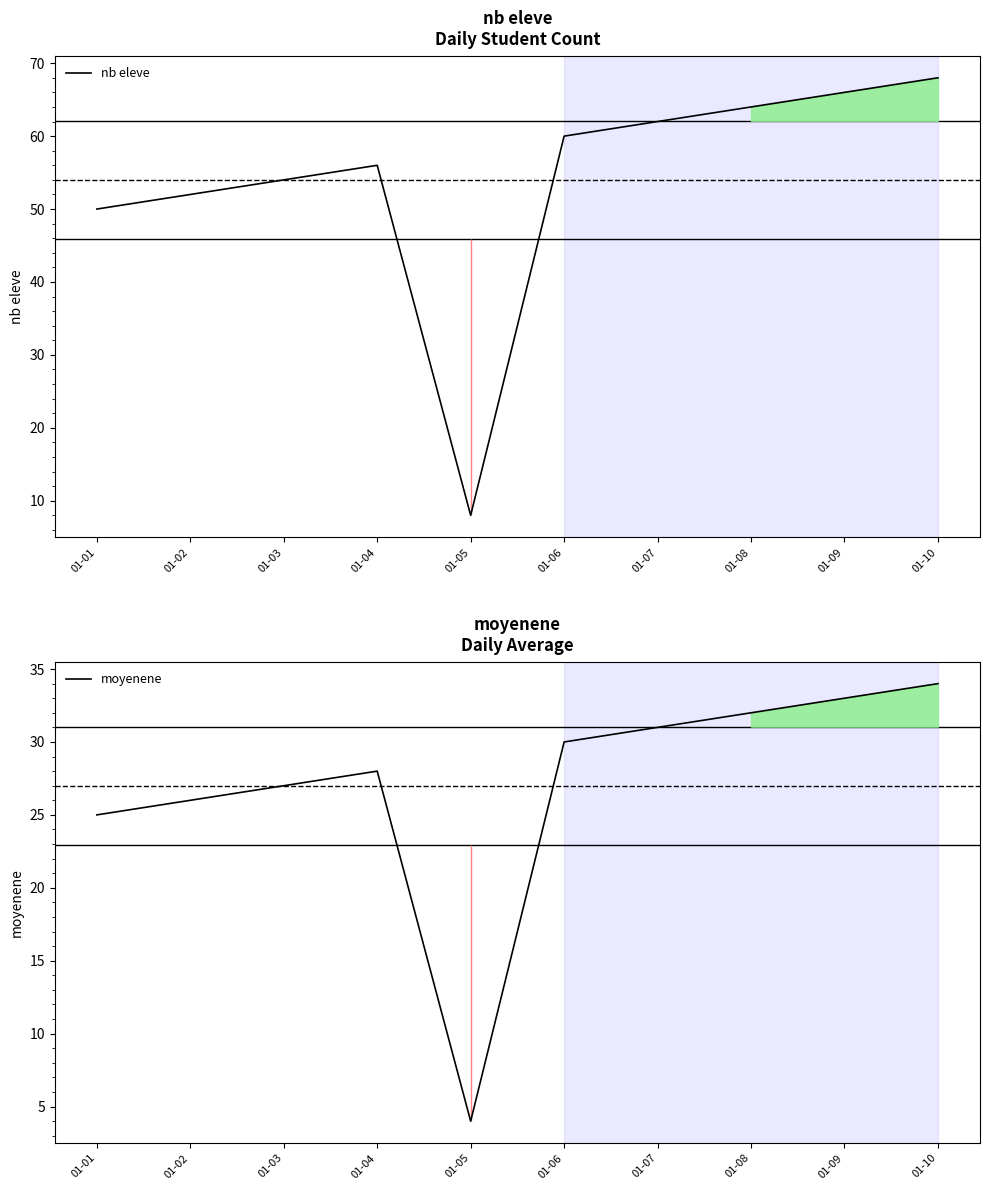

How many interior local valleys does the nb eleve series have?

1